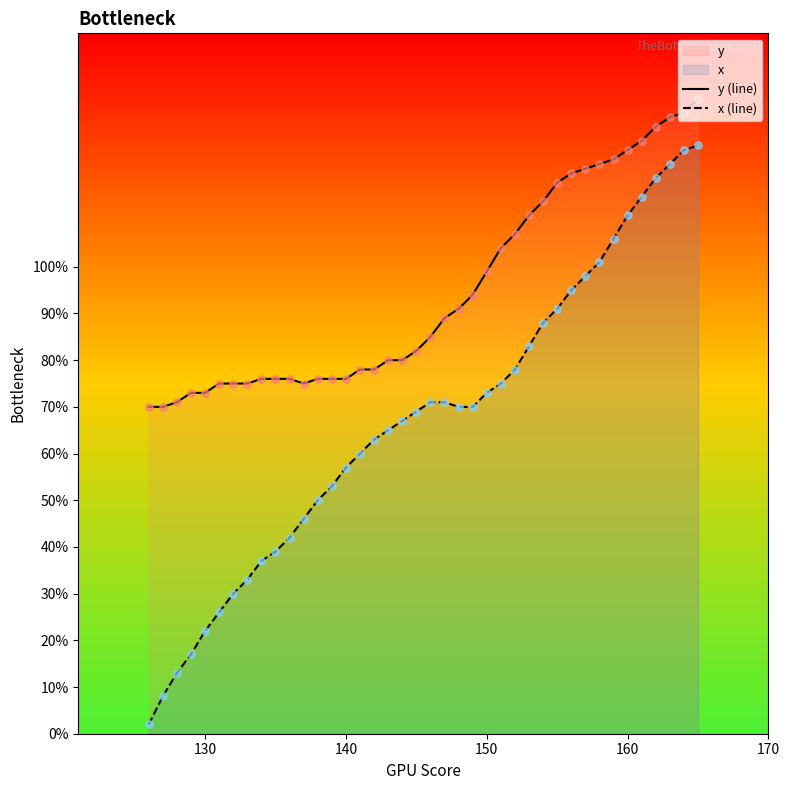

What is the greatest value displayed?

136